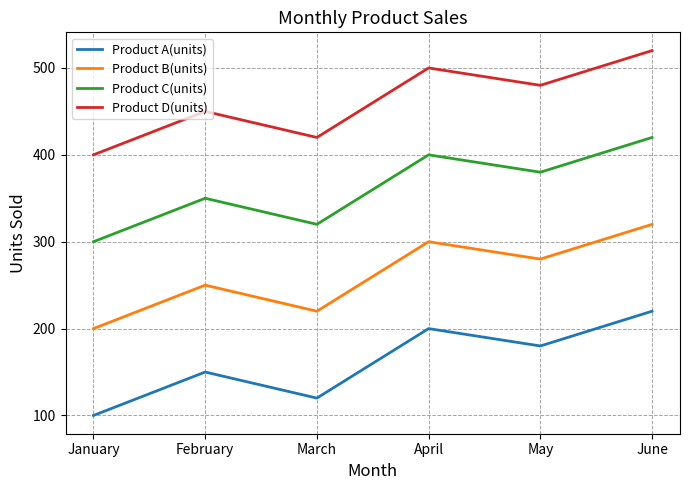

List the labels in order of Product C(units) value, largest first.

June, April, May, February, March, January